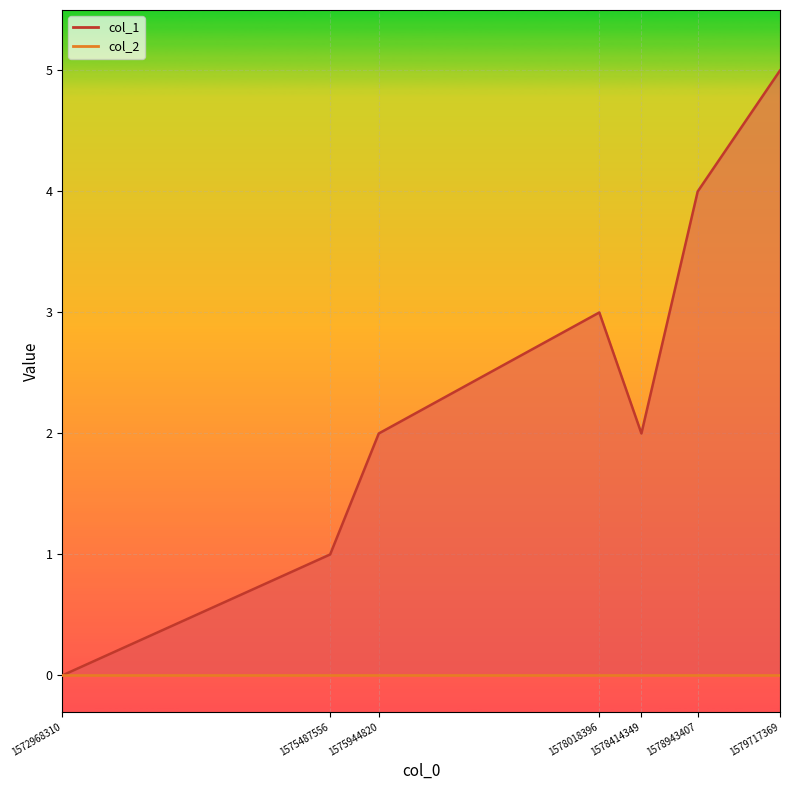

Reading left to right, transcribe all the data shown in this chart.

0	1	2	3	2	4	5